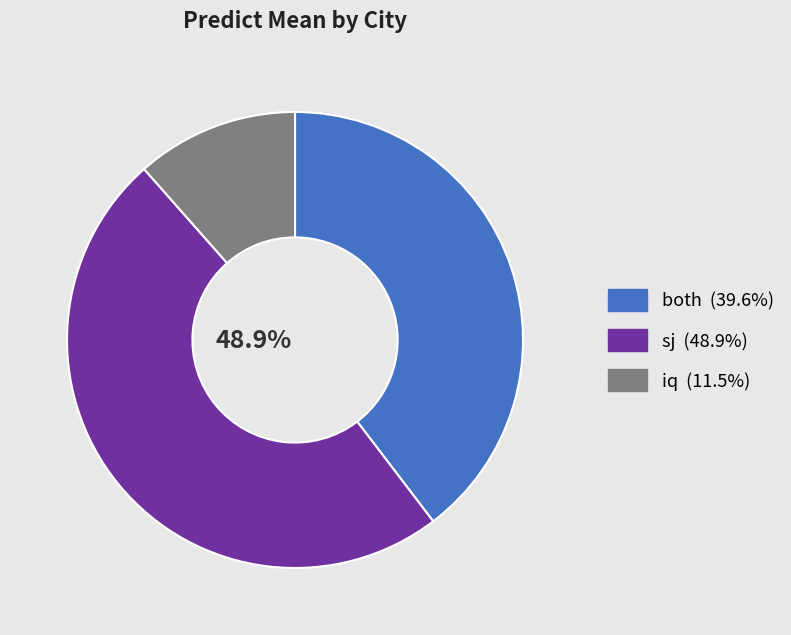

Does any single category account for the majority?

No